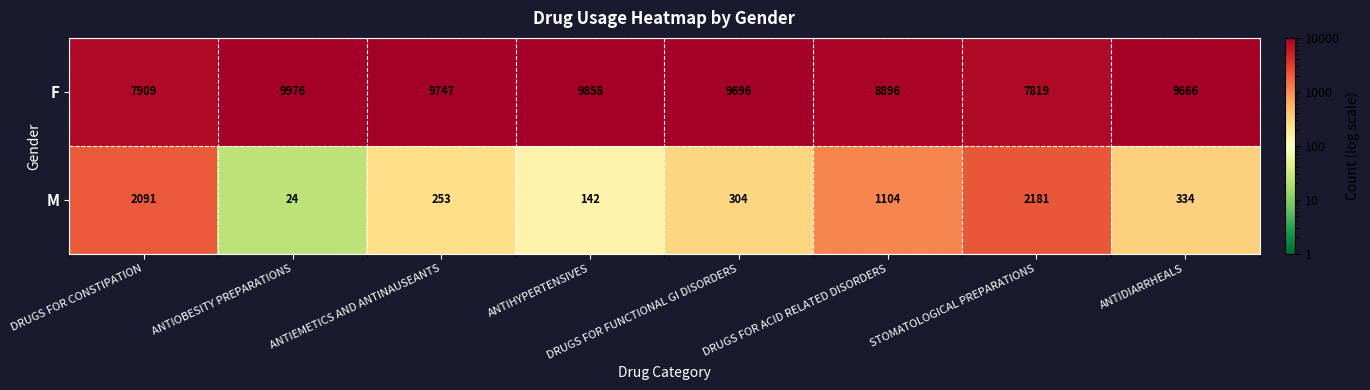

How many data points does each series have?

8